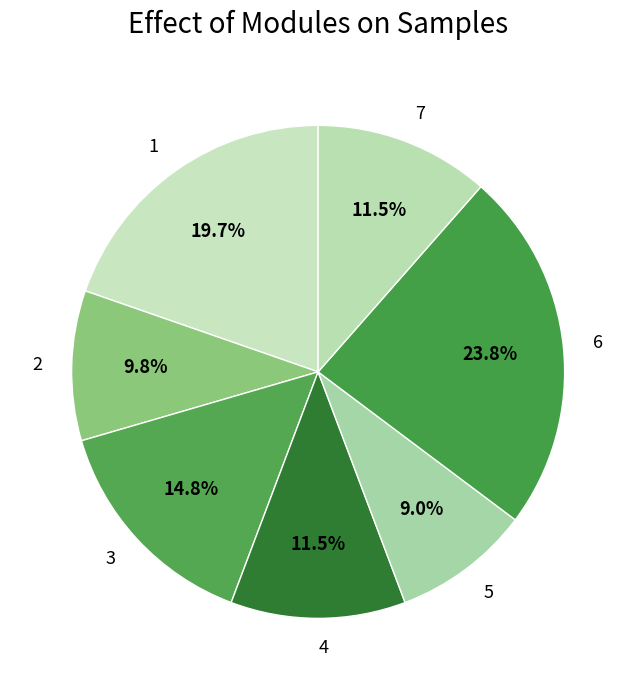

Approximately how many times larger is the value at 5 compared to 2?

0.9